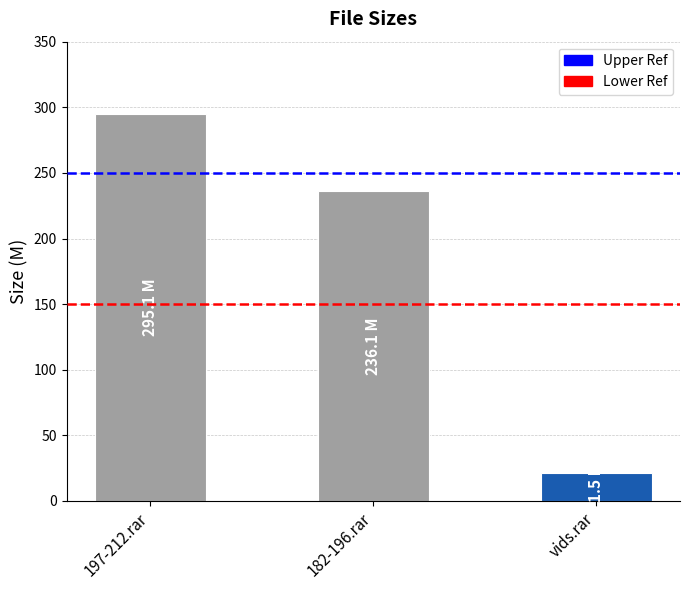

Which category has the lowest value across all series?

vids.rar